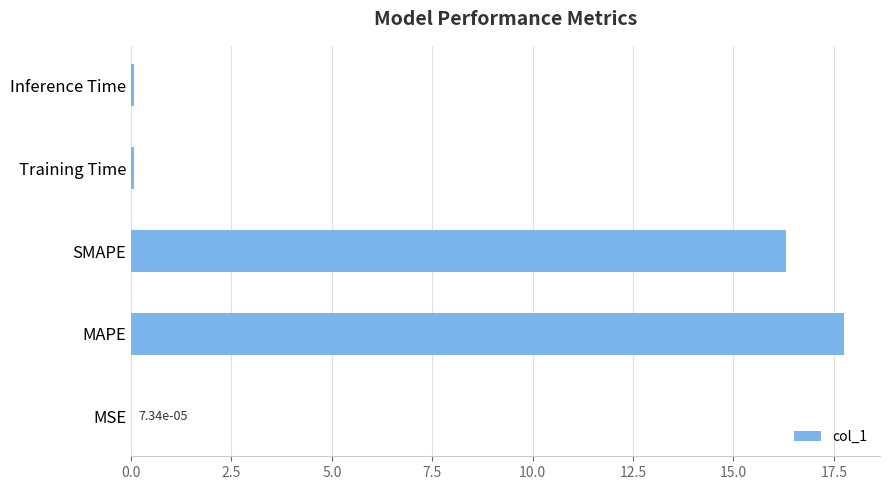

Is it true that the value at MAPE is 17.8?

True